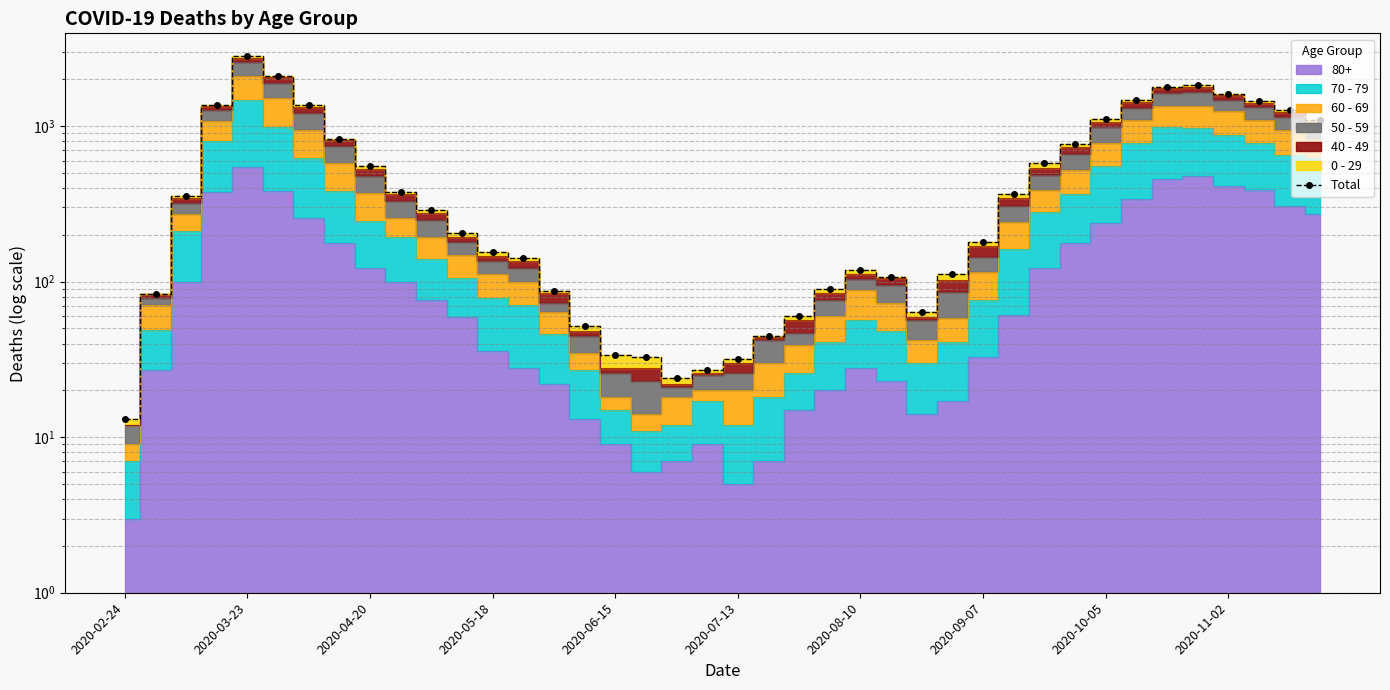

Does the chart have visible grid lines?

Yes